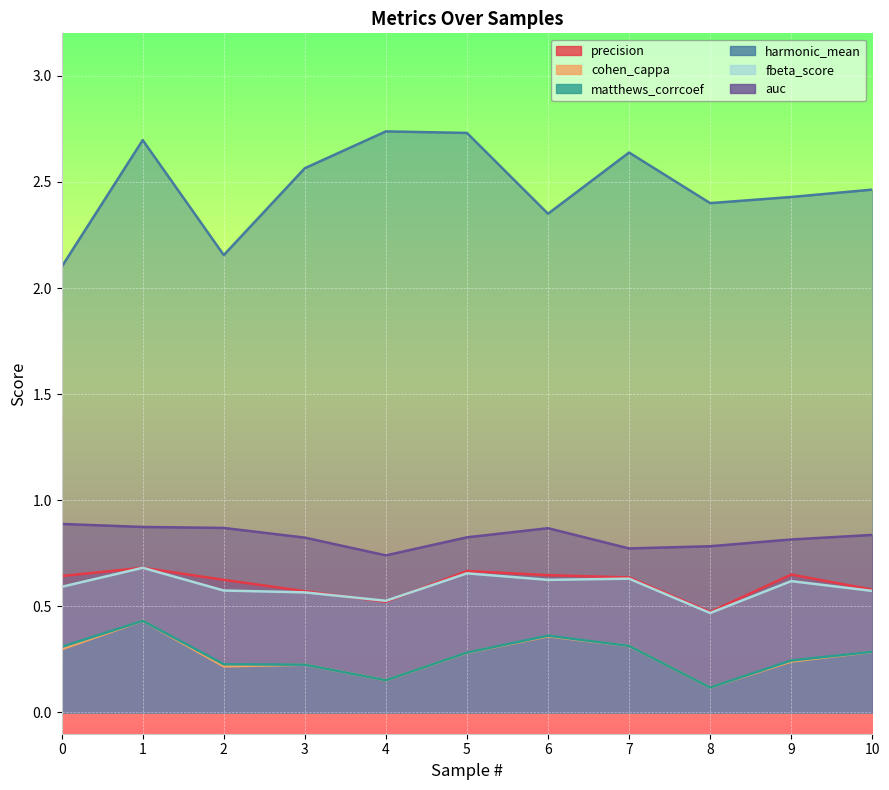

True or false: auc has a value of 1.1 at 3.

False